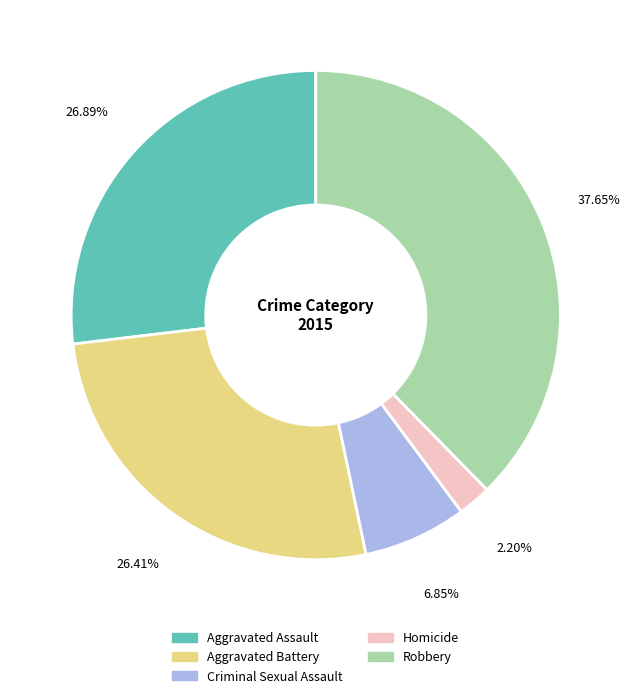

To the nearest percent, what is the combined percentage of Criminal Sexual Assault and Aggravated Assault?

34%